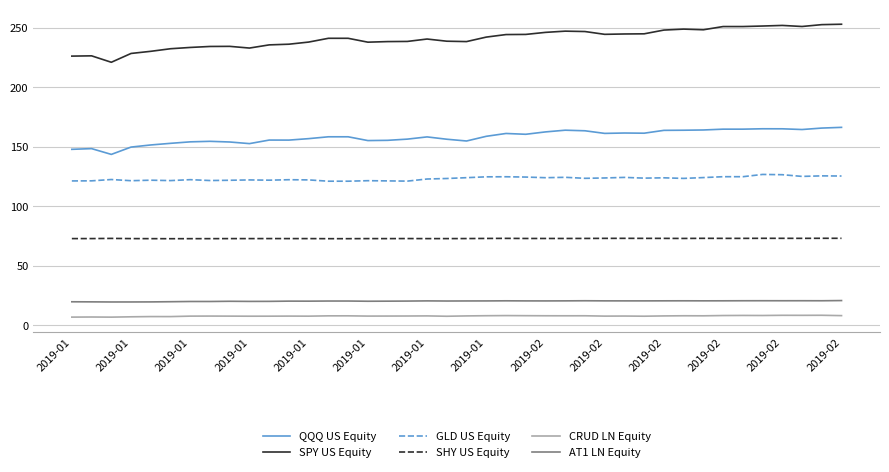

Count the number of categories in the chart.

40